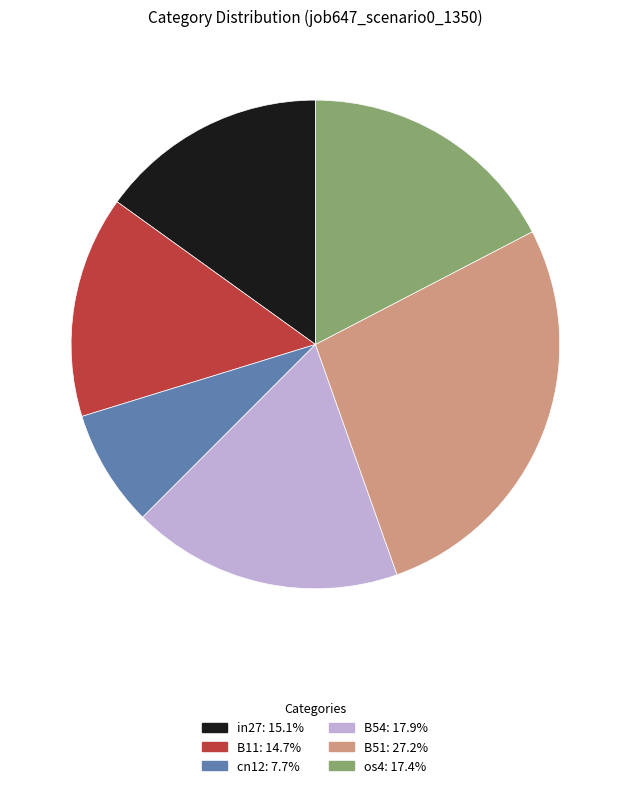

Is there any slice that represents more than half of the pie?

No